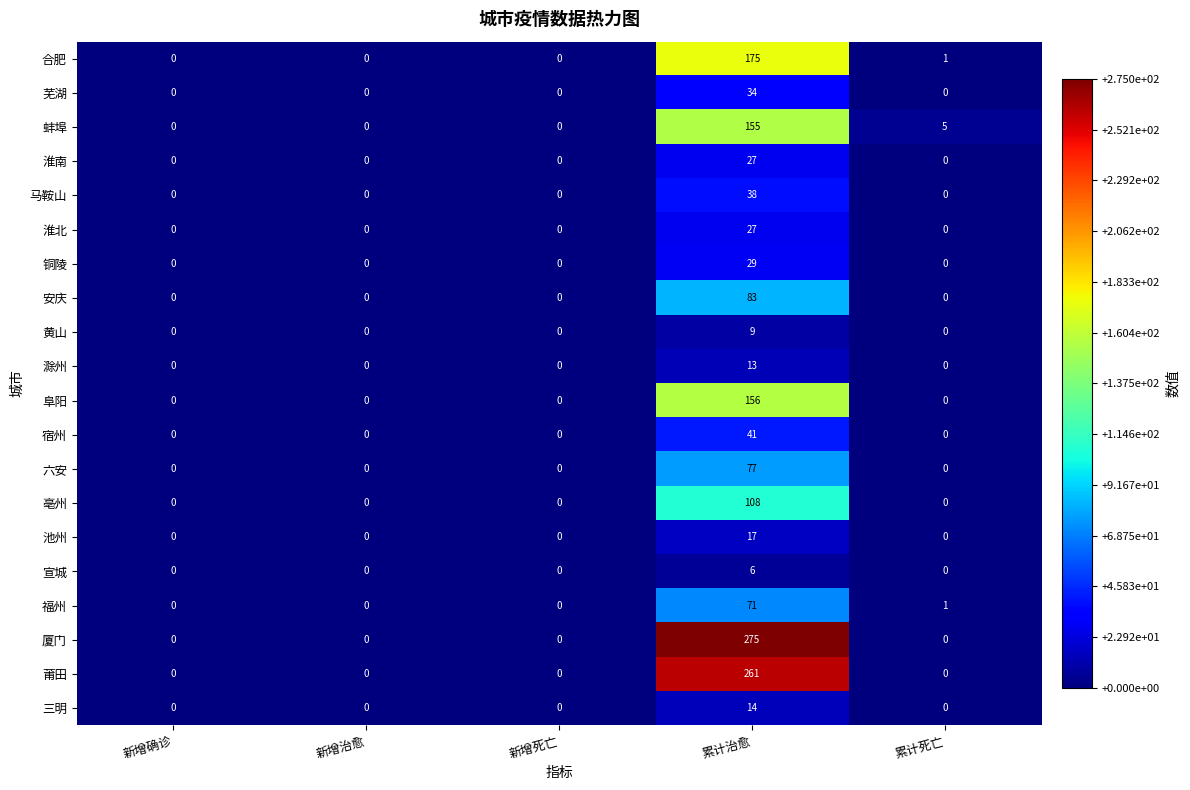

What is the total value across all series at 累计治愈?

1616